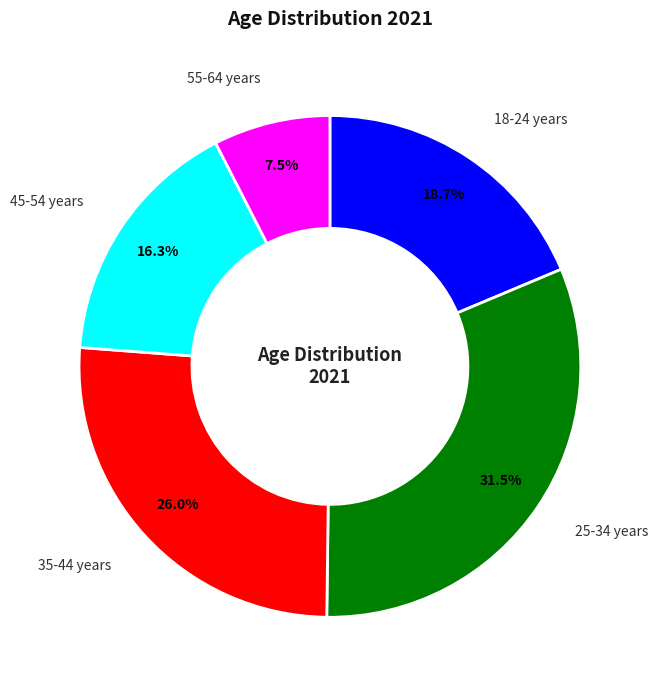

Count the number of slices in the pie.

5